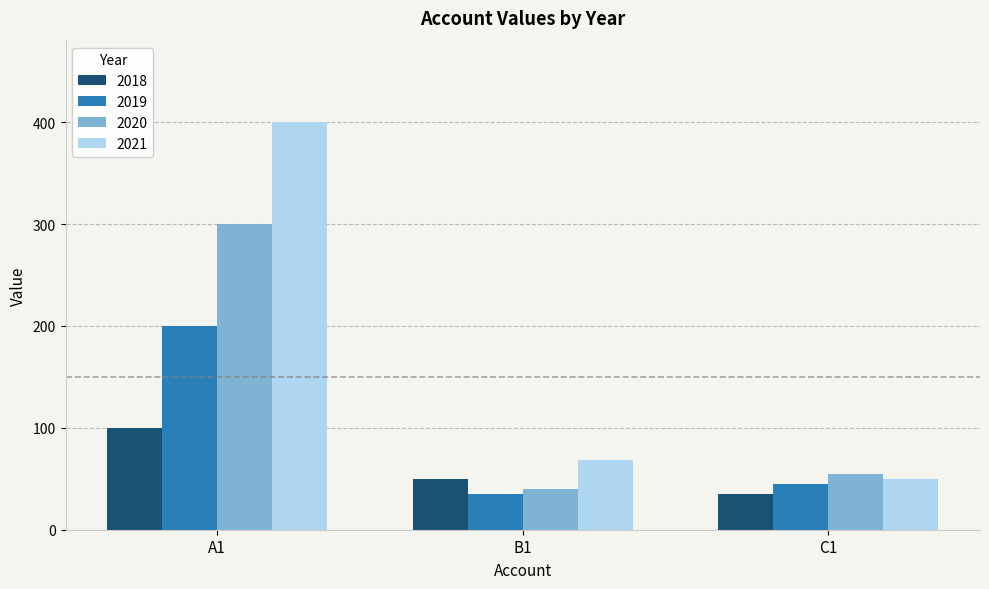

What is the value of the 2020 bar at the 3rd from the left?

55